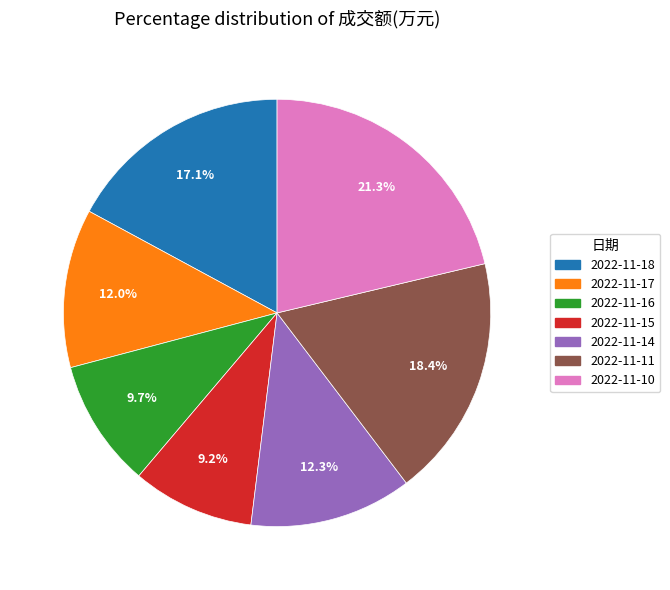

True or false: 2022-11-16 accounts for 10% of the total.

True